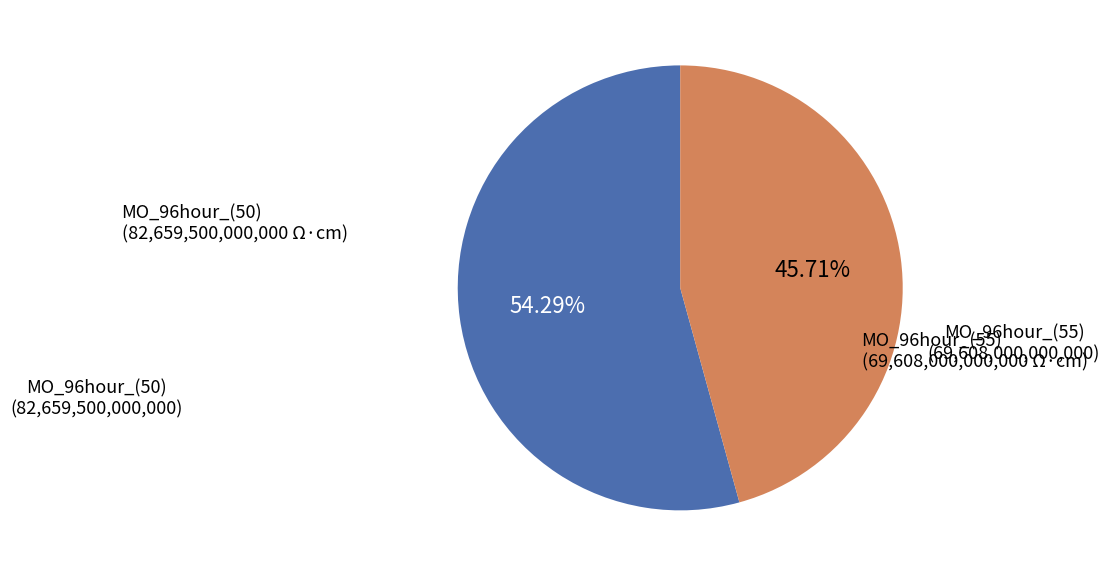

Is there any slice that represents more than half of the pie?

Yes